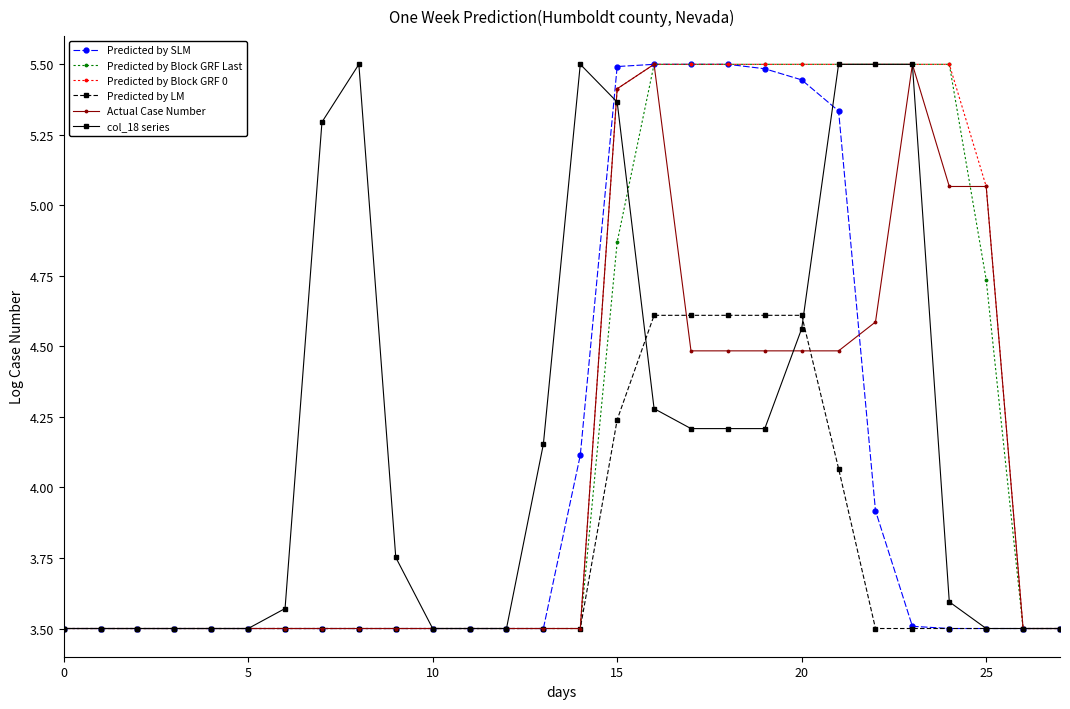

At how many categories does at least one series exceed 4?

15